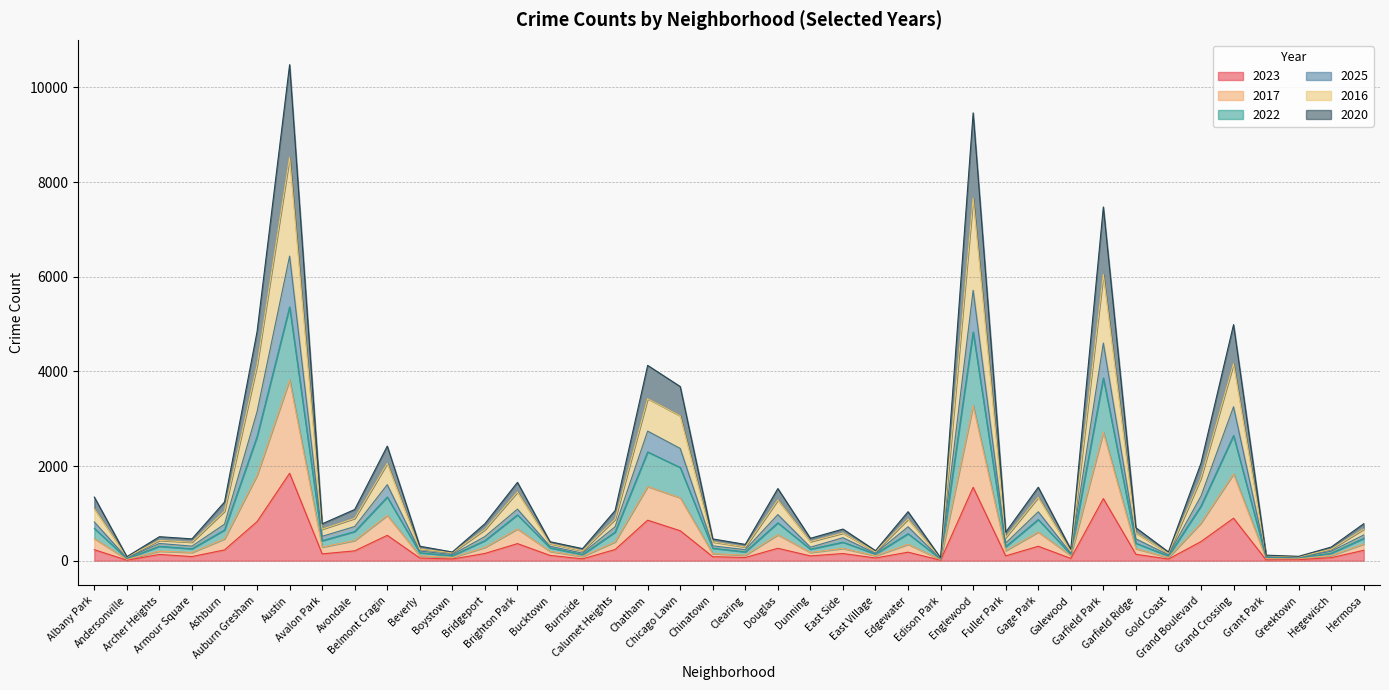

True or false: 2016 and 2017 cross at least once.

False